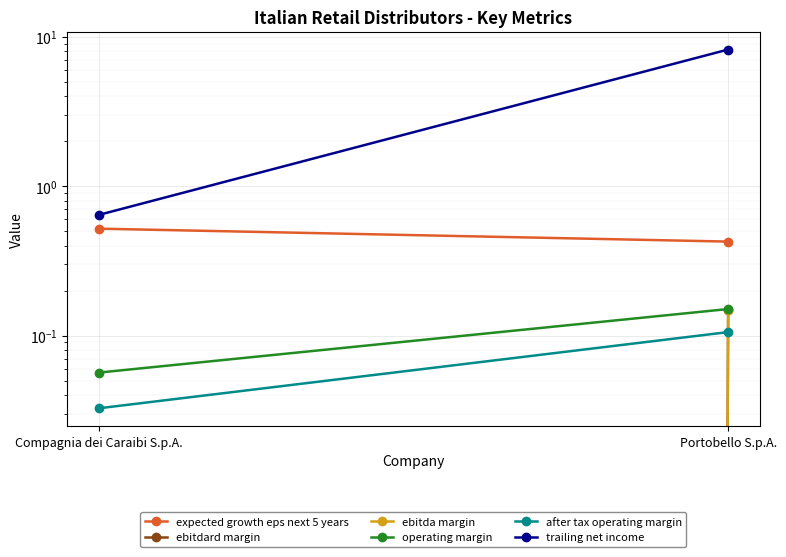

Reading right to left, what are all the values shown in this chart?

expected growth eps next 5 years: Portobello S.p.A.=0.4	Compagnia dei Caraibi S.p.A.=0.5
ebitdard margin: Portobello S.p.A.=0.1	Compagnia dei Caraibi S.p.A.=0.0
ebitda margin: Portobello S.p.A.=0.1	Compagnia dei Caraibi S.p.A.=0.0
operating margin: Portobello S.p.A.=0.2	Compagnia dei Caraibi S.p.A.=0.1
after tax operating margin: Portobello S.p.A.=0.1	Compagnia dei Caraibi S.p.A.=0.0
trailing net income: Portobello S.p.A.=8.2	Compagnia dei Caraibi S.p.A.=0.6